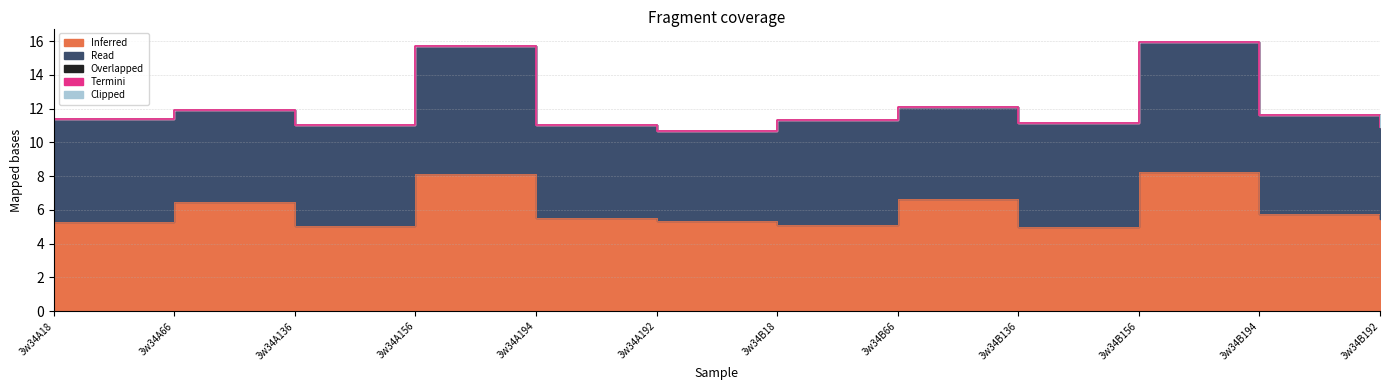

List the labels in order of Overlapped value, largest first.

3w34A18, 3w34A66, 3w34A136, 3w34A156, 3w34A194, 3w34A192, 3w34B18, 3w34B66, 3w34B136, 3w34B156, 3w34B194, 3w34B192